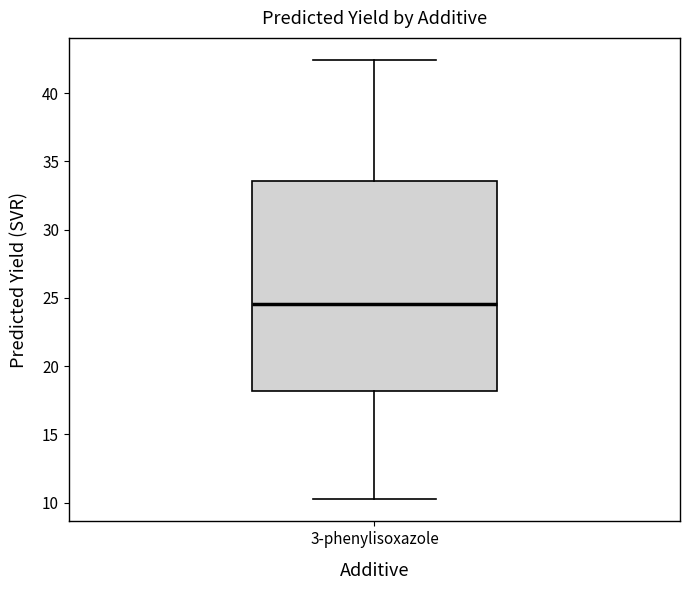

Transcribe this box plot: give where the median line is, the range the box spans, and where the two whiskers end, as read against the y-axis. The values are not printed on the chart, so give them approximately, as read against the axis.

median 24.5, box 18.0 to 33.5, whiskers 10.0 to 42.5